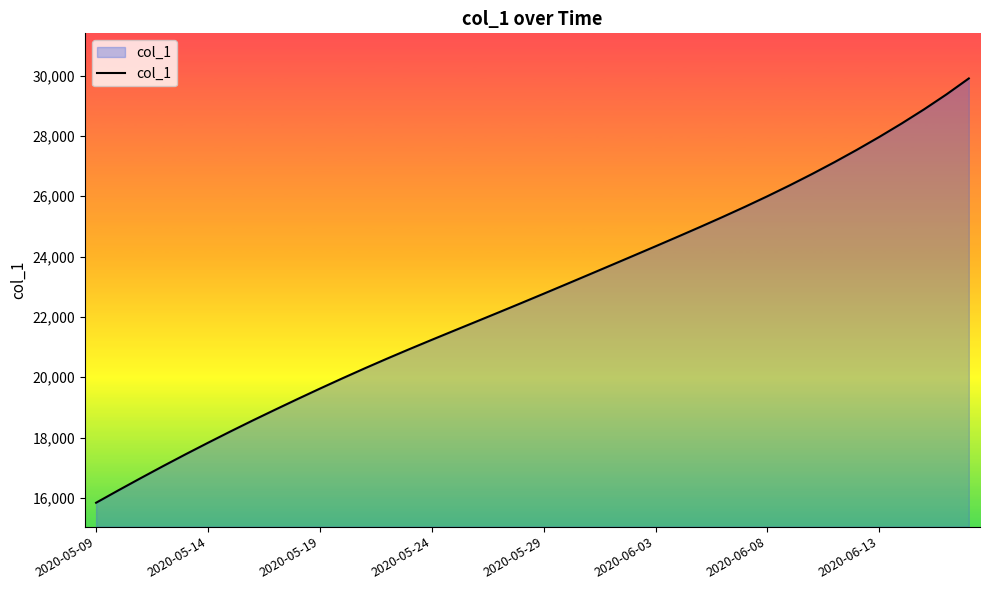

What is the difference between the maximum and minimum values?

14060.6